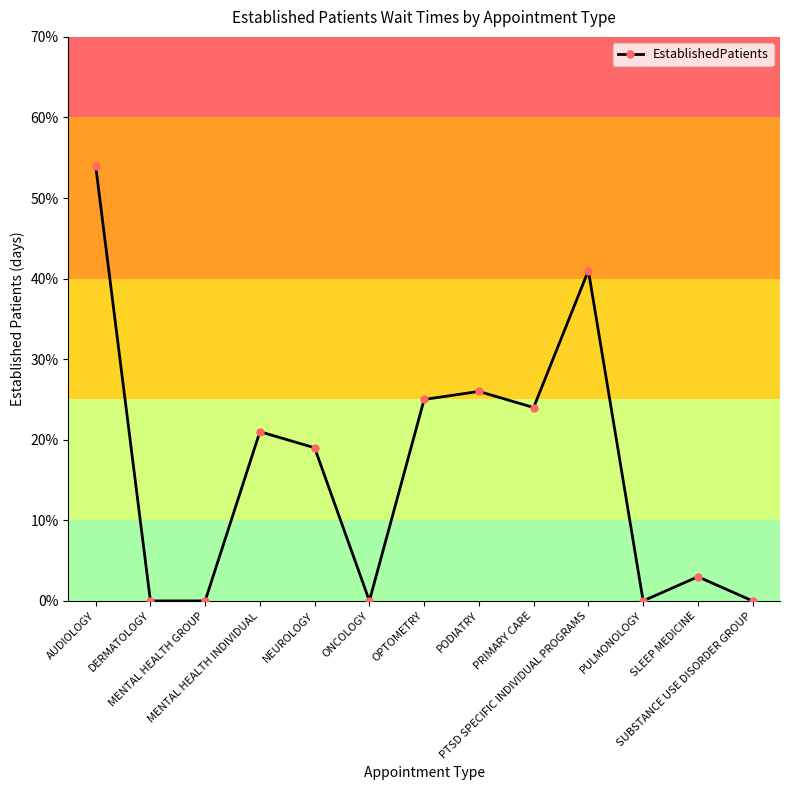

Which label corresponds to the smallest value in the chart?

DERMATOLOGY